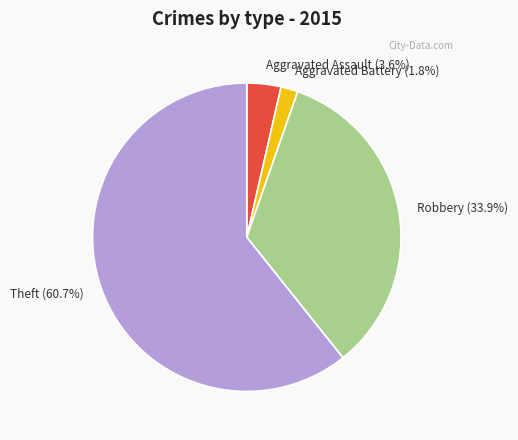

Rank the categories by value from lowest to highest.

Aggravated Battery, Aggravated Assault, Robbery, Theft